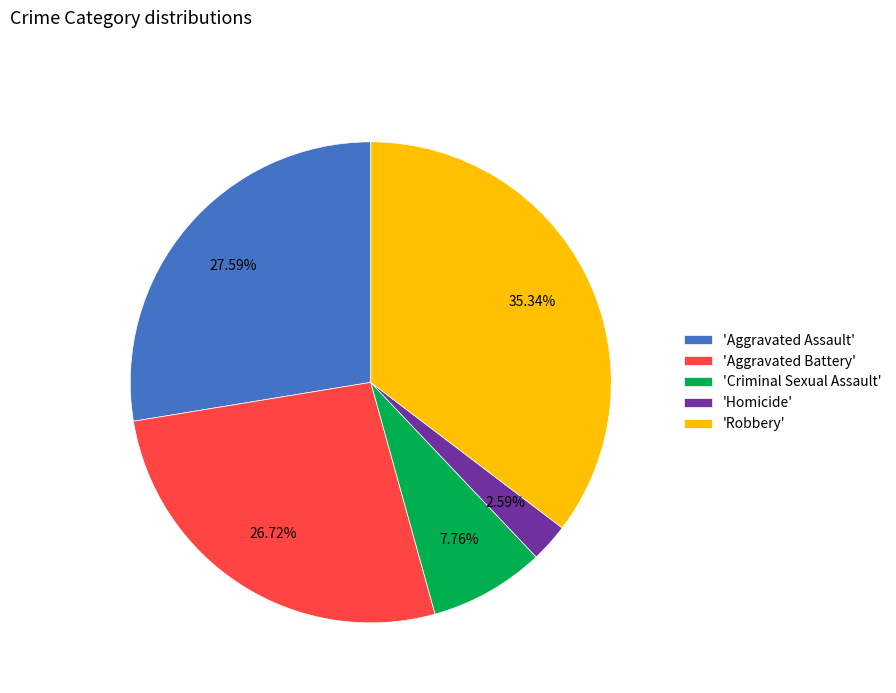

Which category has the smallest portion of the pie?

'Homicide'